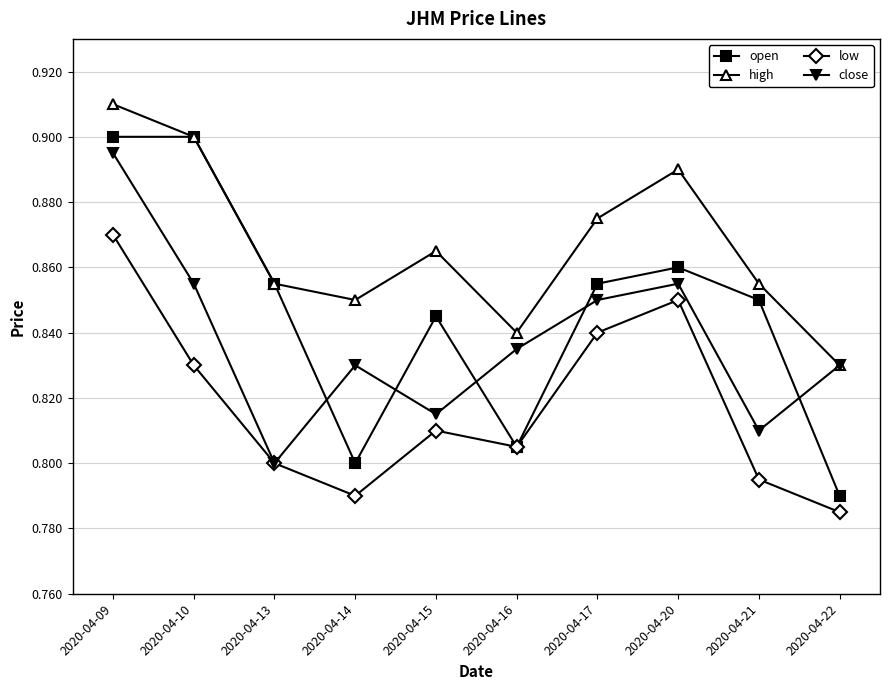

Which label corresponds to the smallest value in the chart?

2020-04-22